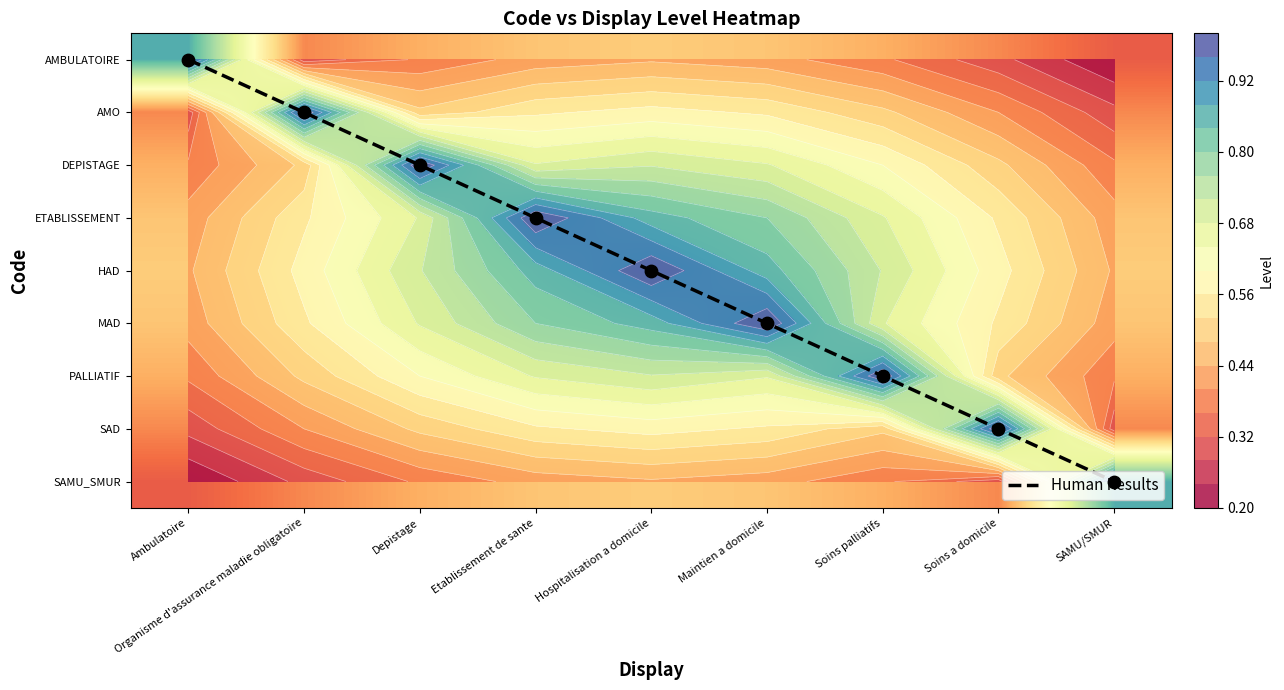

Between Organisme d'assurance maladie obligatoire and Soins palliatifs, which series saw the biggest shift?

Human Results